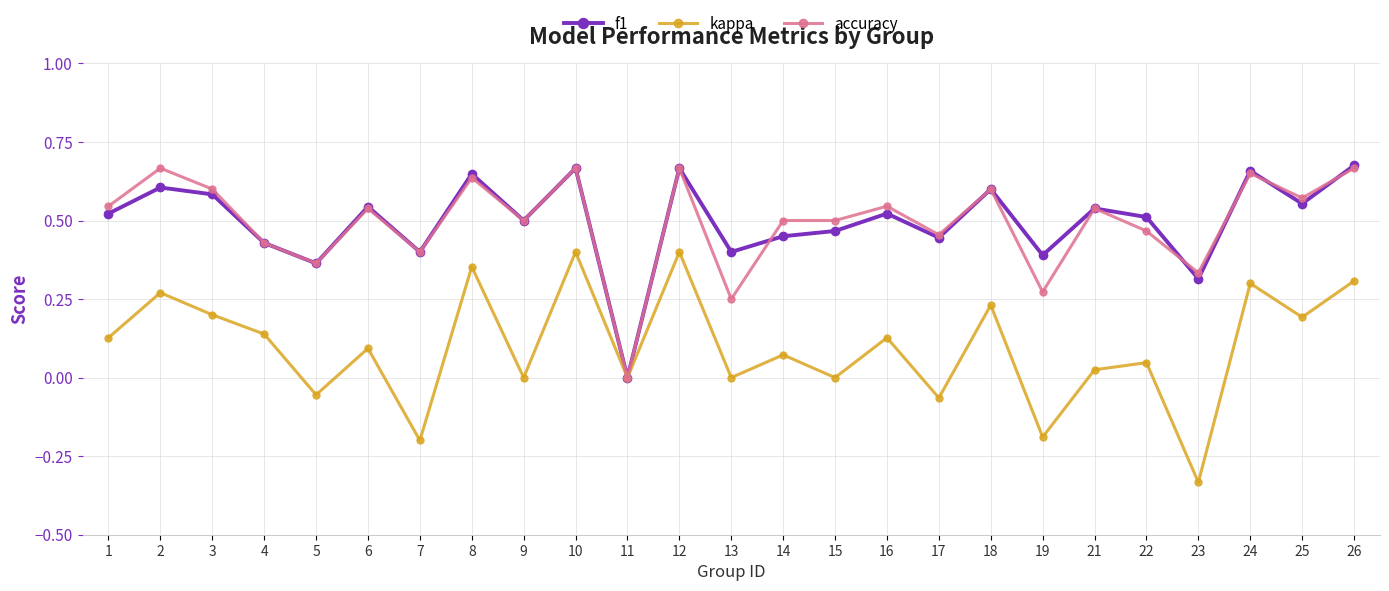

At which label does kappa reach its minimum?

23